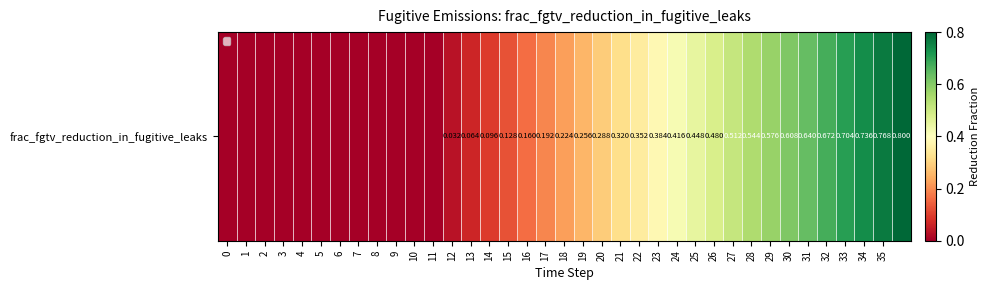

What is the difference between the values at 16 and 31?

0.5